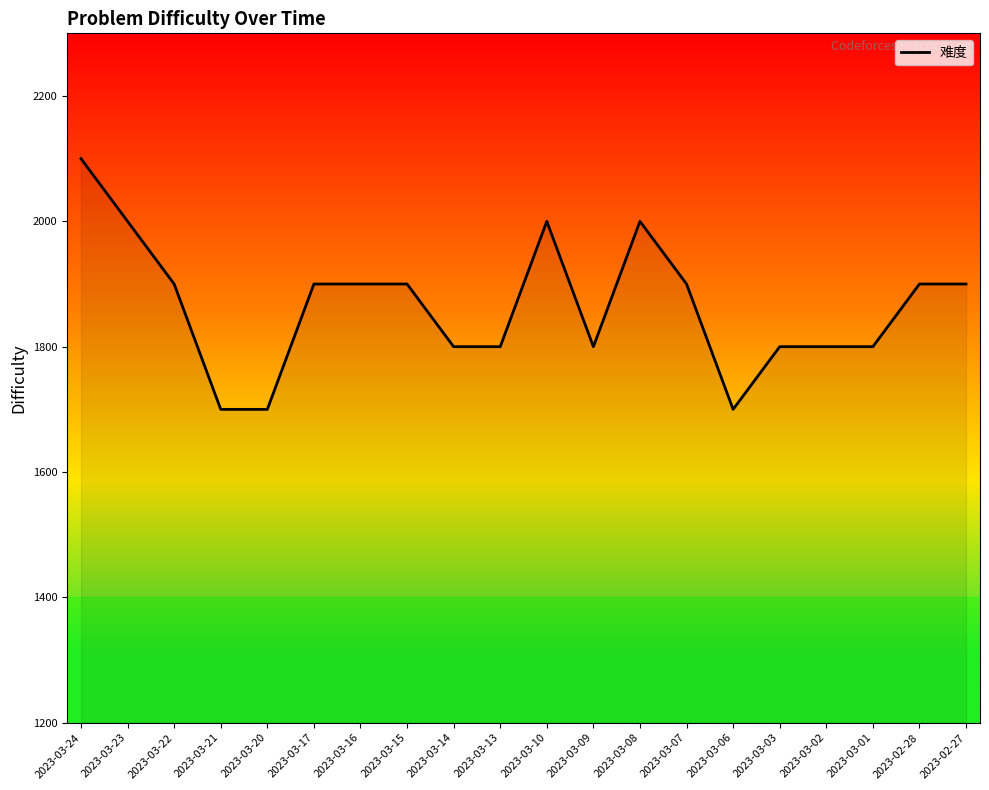

What is the sum of the values at 2023-03-01 and 2023-02-28?

3700